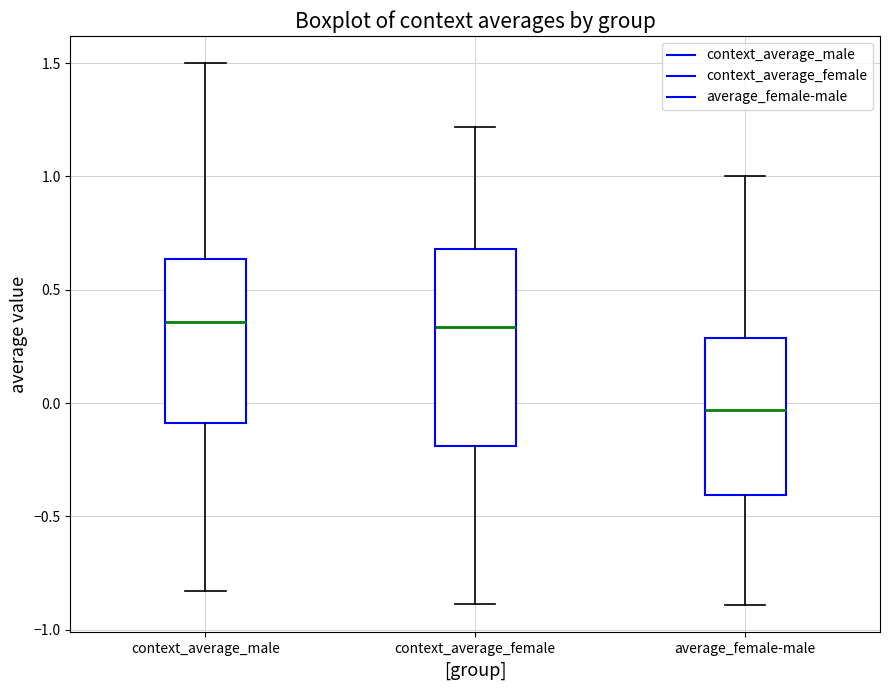

Which box is the tallest, from its lower edge to its upper edge?

context_average_female